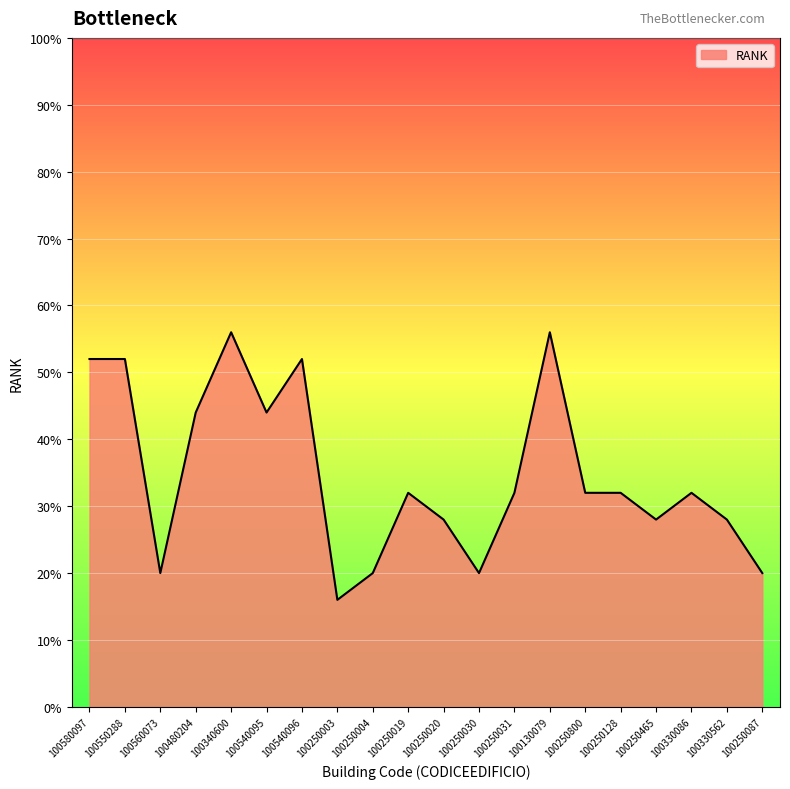

Does the chart display data point markers on the line(s)?

No